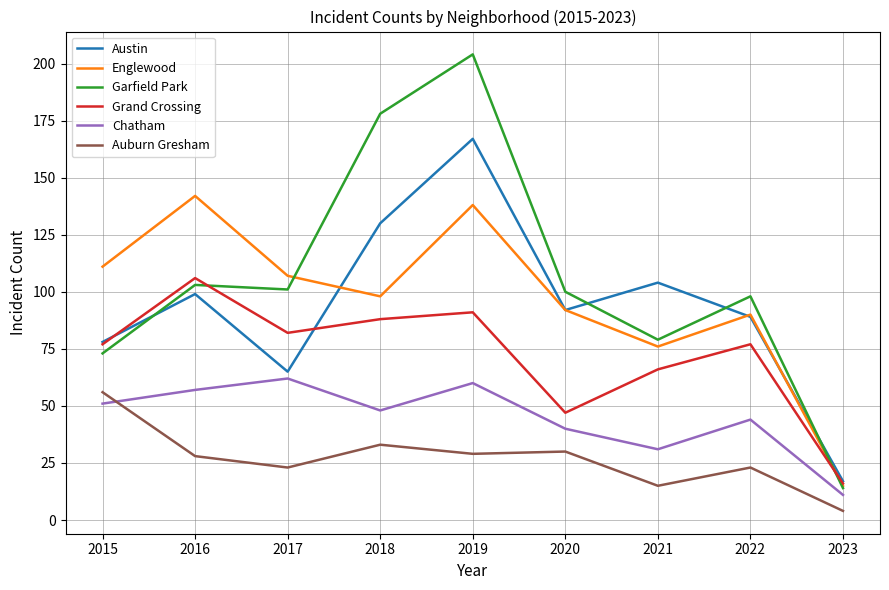

At how many categories does at least one series exceed 144?

2